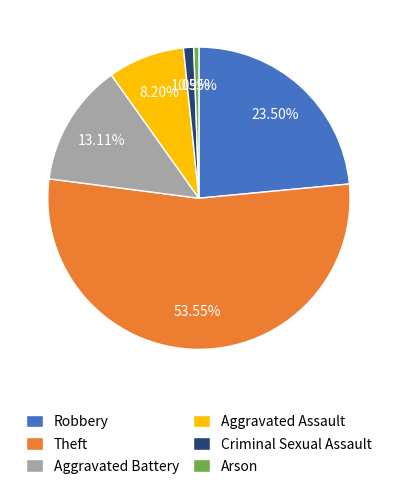

What percentage is the Theft slice, to the nearest percent?

54%